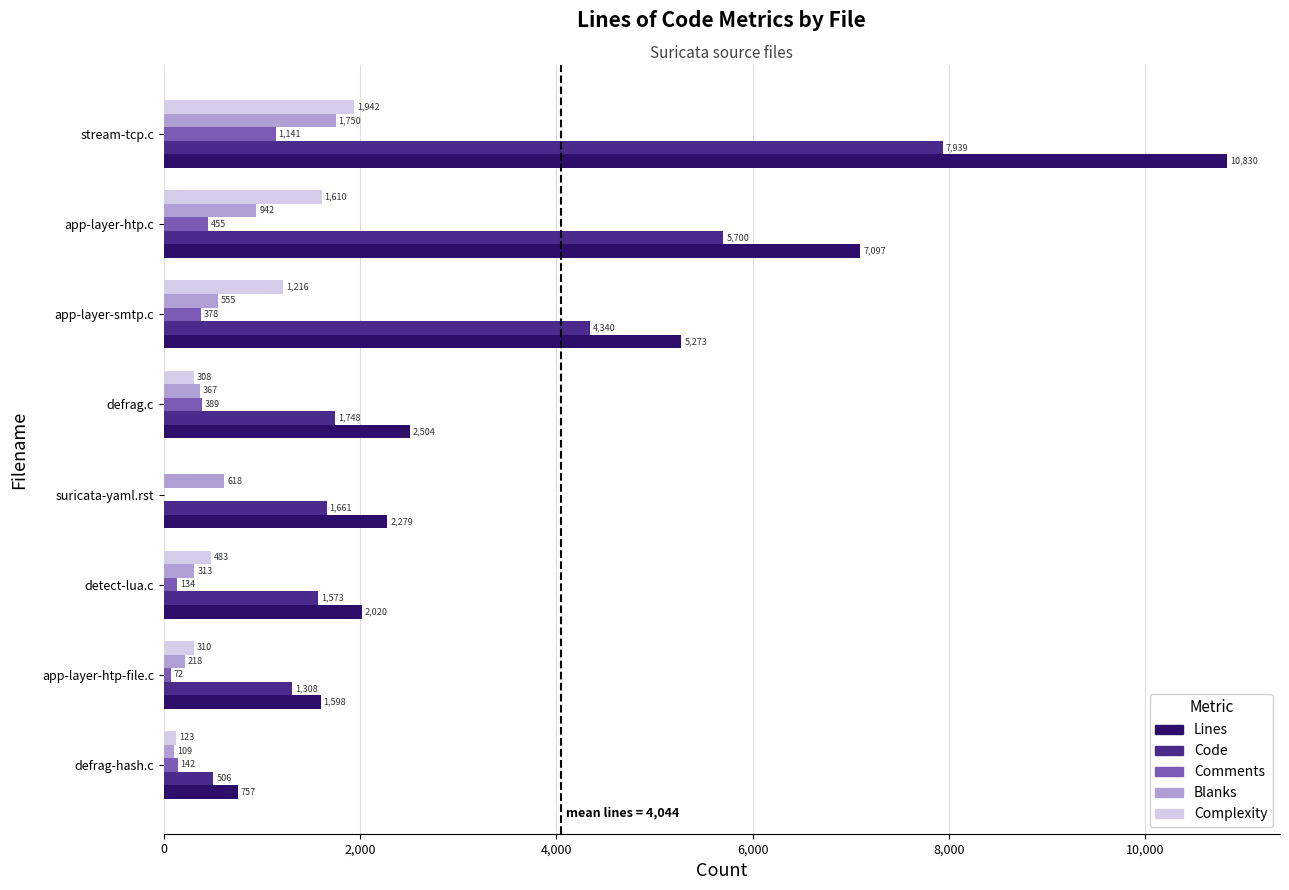

Which category has the highest value in the Complexity series?

stream-tcp.c